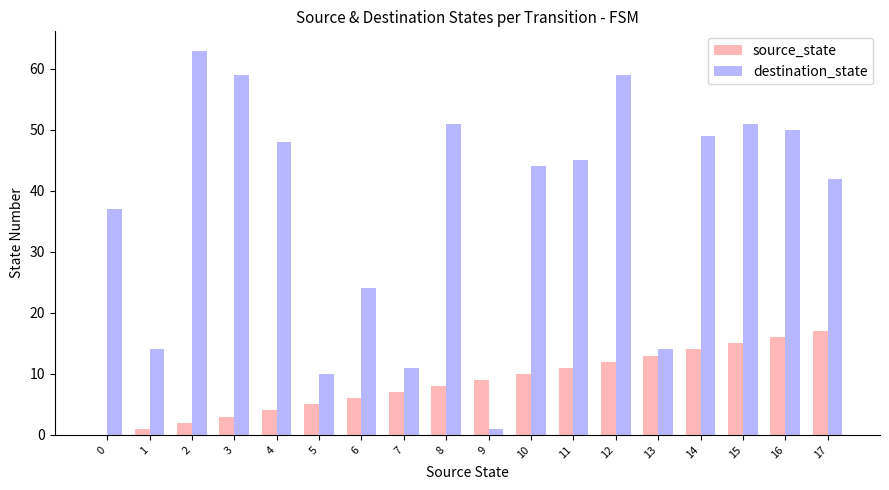

What is the sum of all source_state values?

153